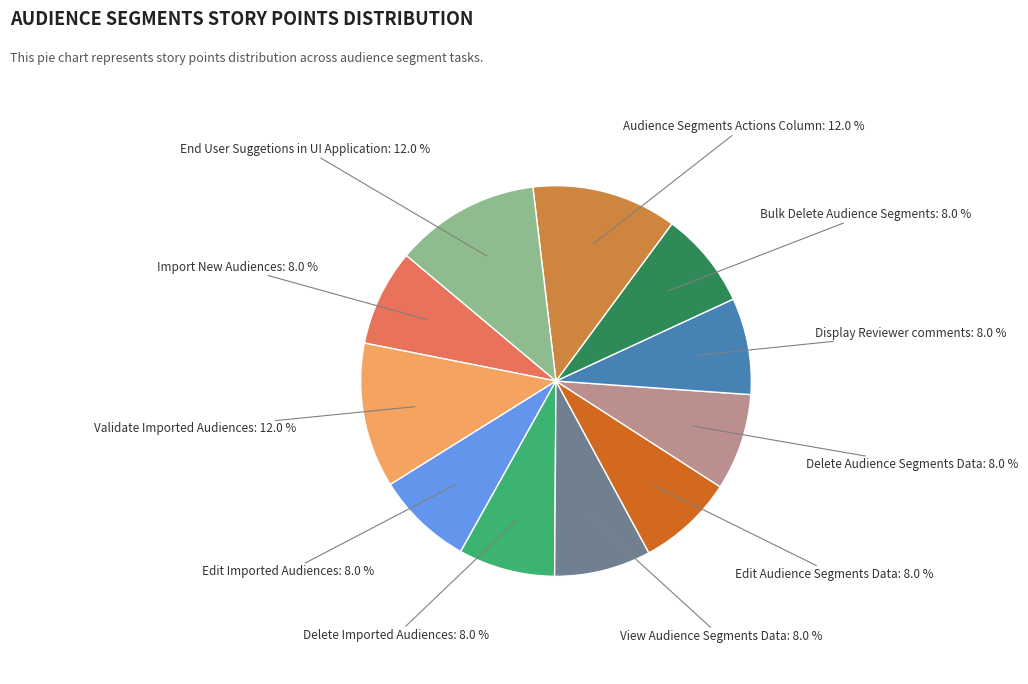

True or false: Edit Audience Segments Data accounts for 8% of the total.

True